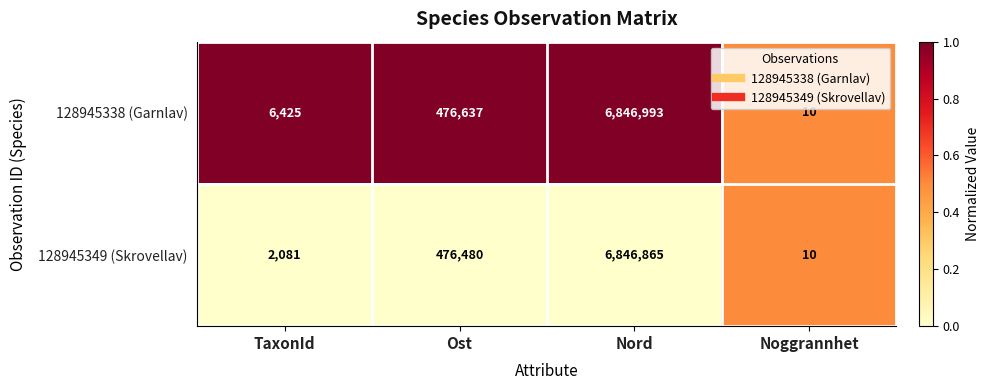

What is the difference between the maximum and minimum values in the 128945338 (Garnlav) series?

6846983